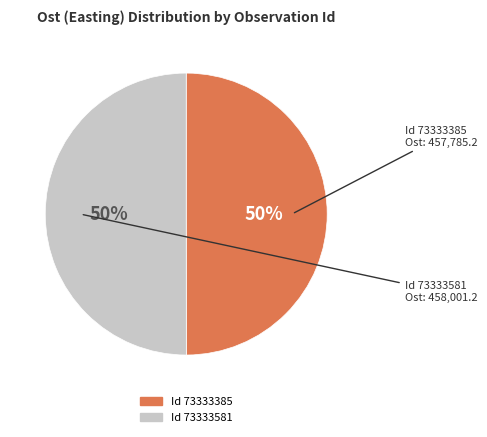

To the nearest percent, what is the average slice percentage?

50%